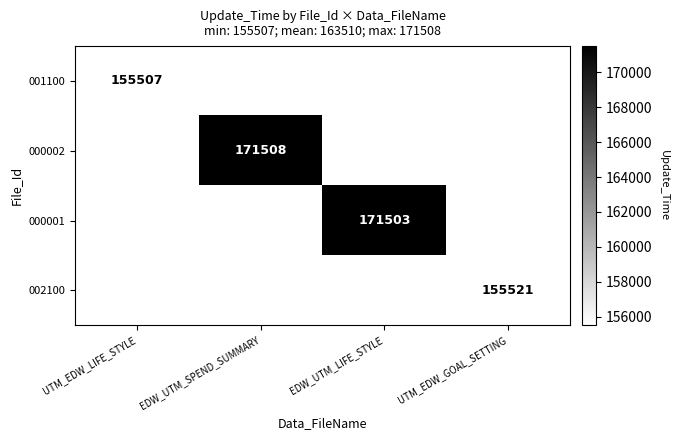

At how many categories does at least one series exceed 164591?

2